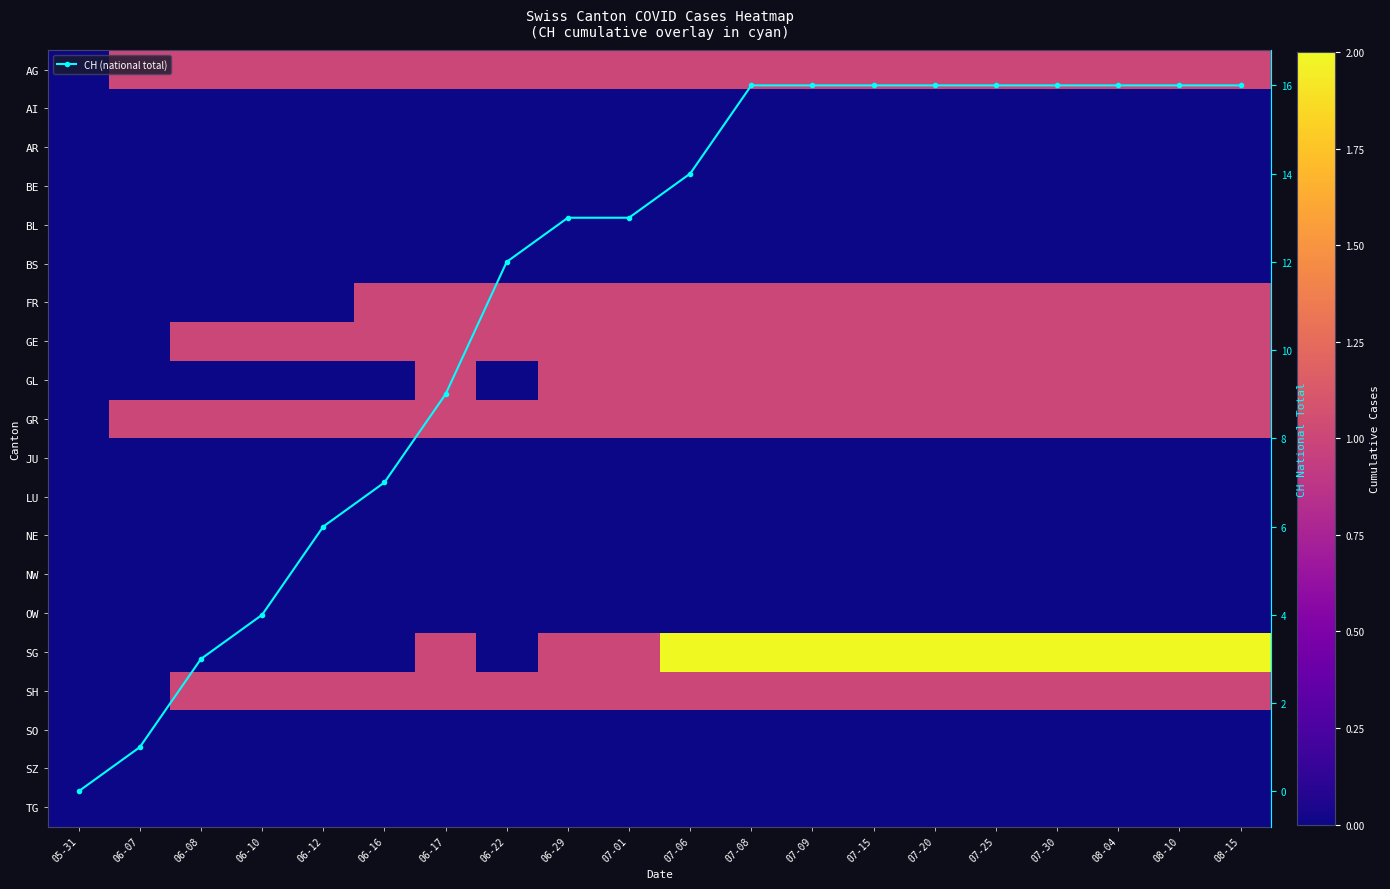

At 06-16, list the series in order from largest to smallest.

CH (national total), AG, FR, GE, GR, SH, AI, AR, BE, BL, BS, GL, JU, LU, NE, NW, OW, SG, SO, SZ, TG